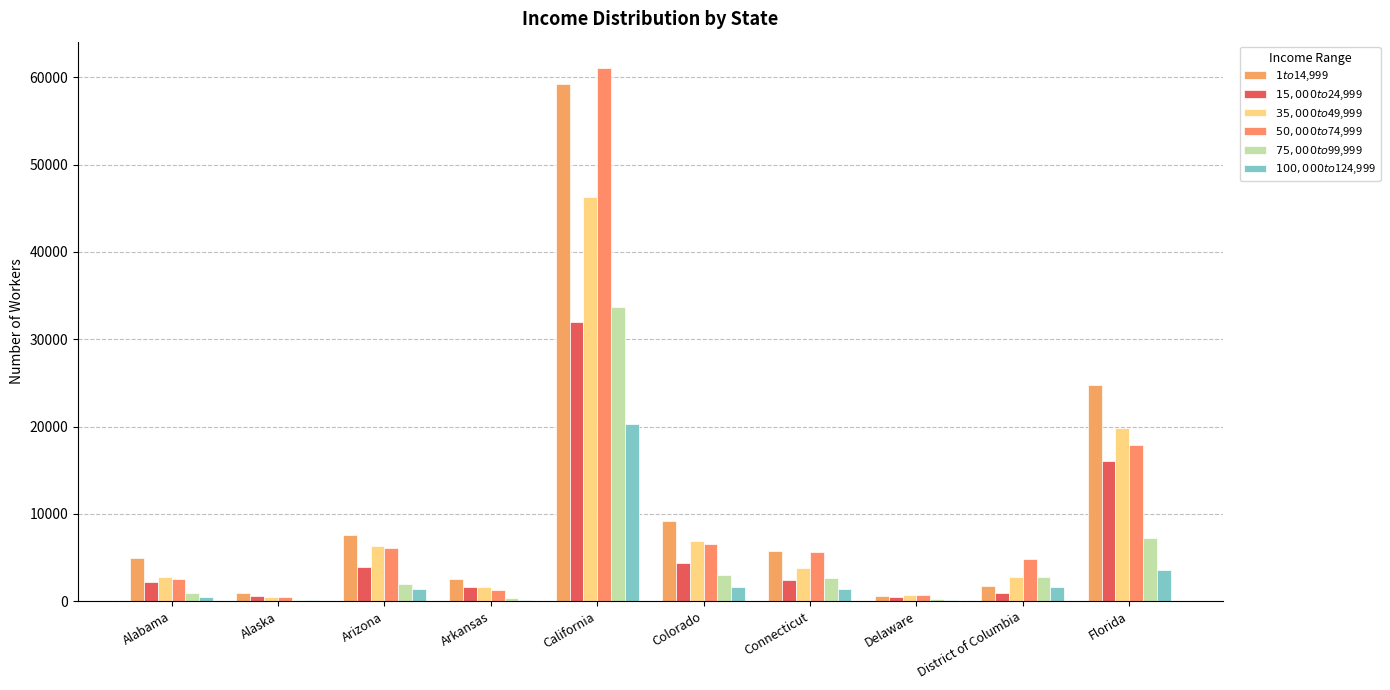

How many series are shown in this chart?

6